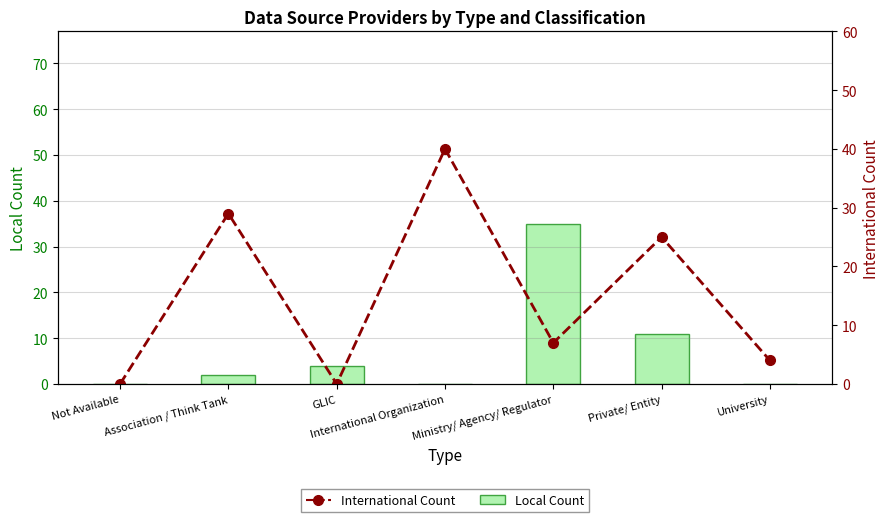

The Local series shows 0 at Not Available. True or false?

True